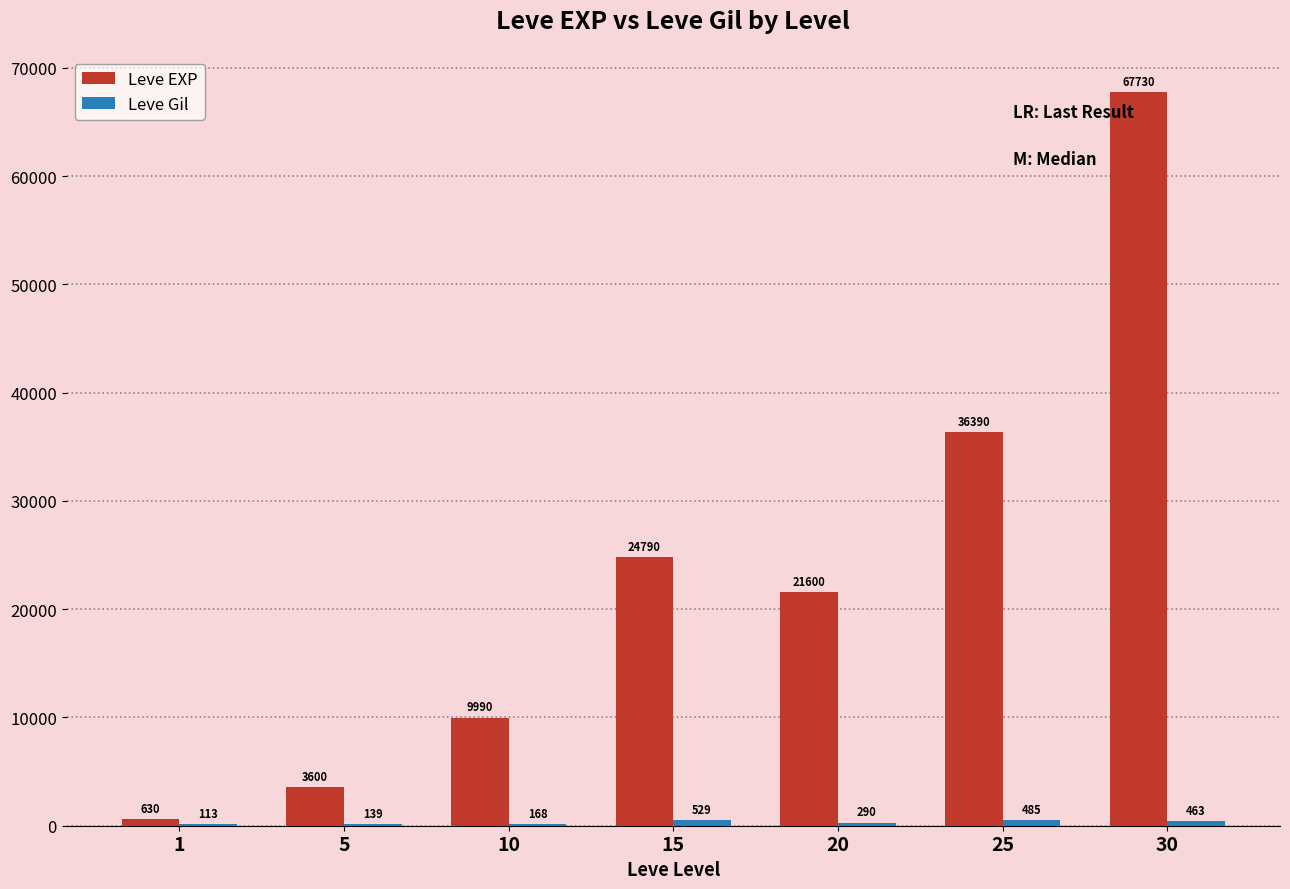

At which category is the sum across all series the highest?

30